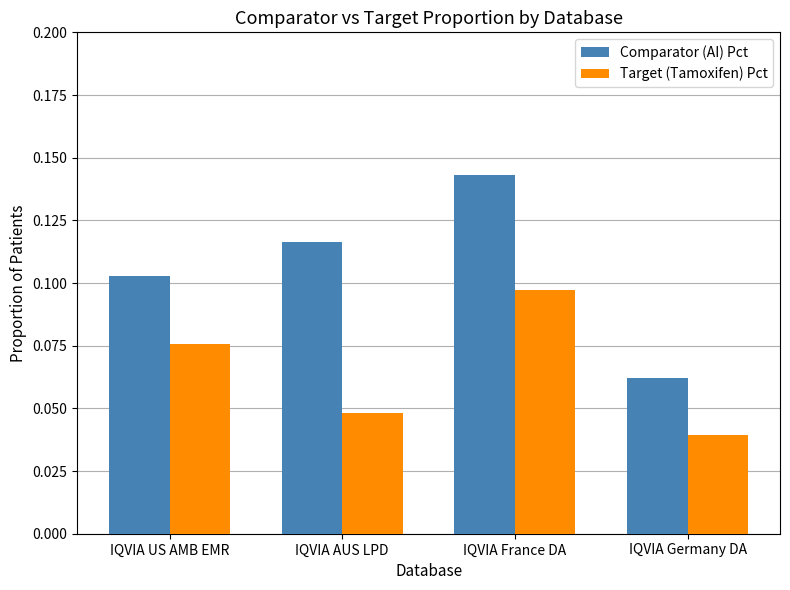

Rank the series by their average value, from highest to lowest.

Comparator (AI) Pct, Target (Tamoxifen) Pct